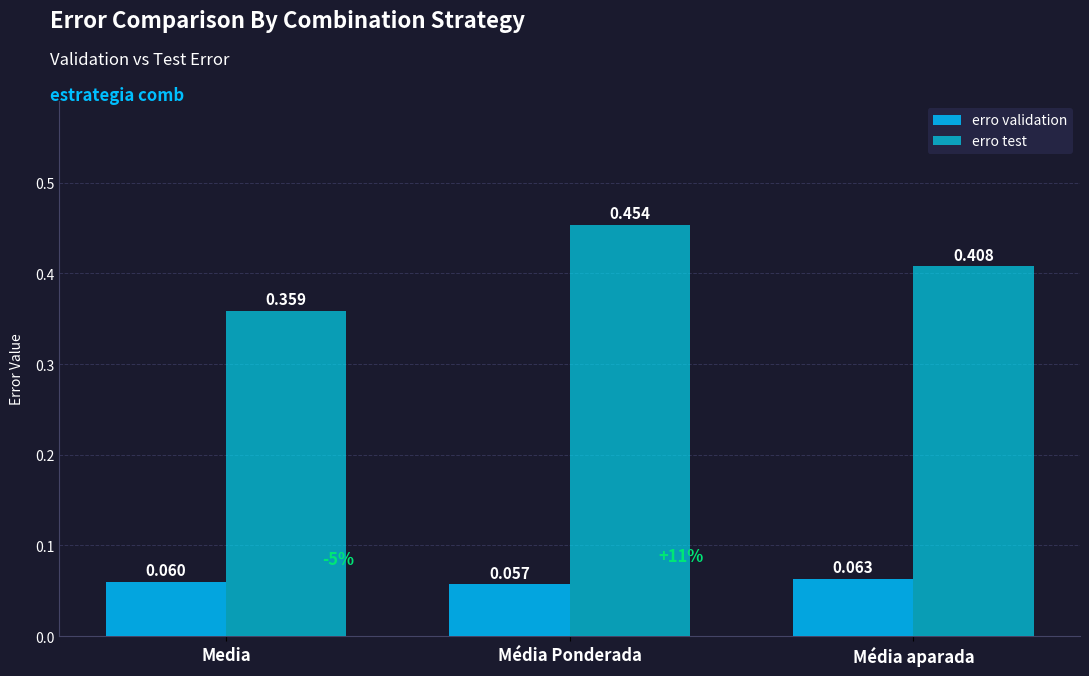

The value of erro test at Média Ponderada is 0.5. True or false?

True